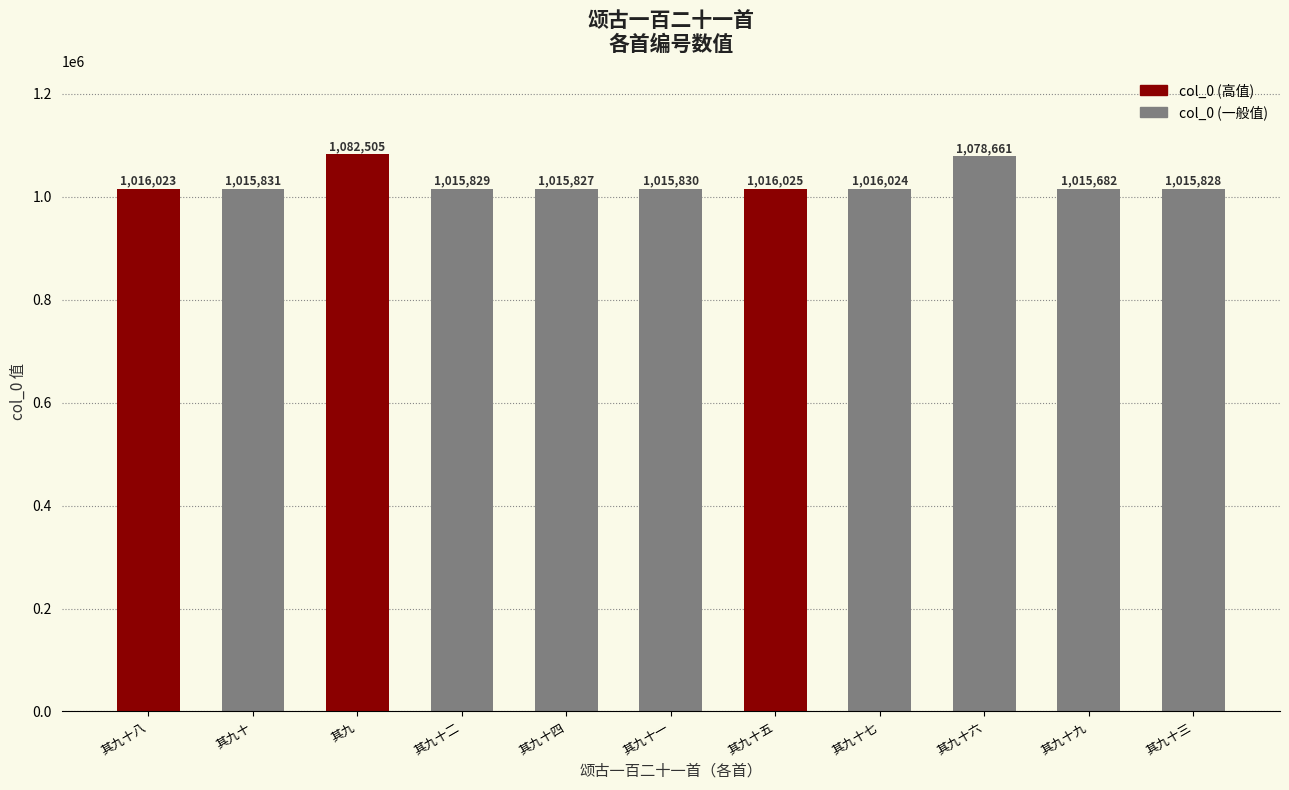

What is the ratio of the value at 其九十五 to the value at 其九?

0.9